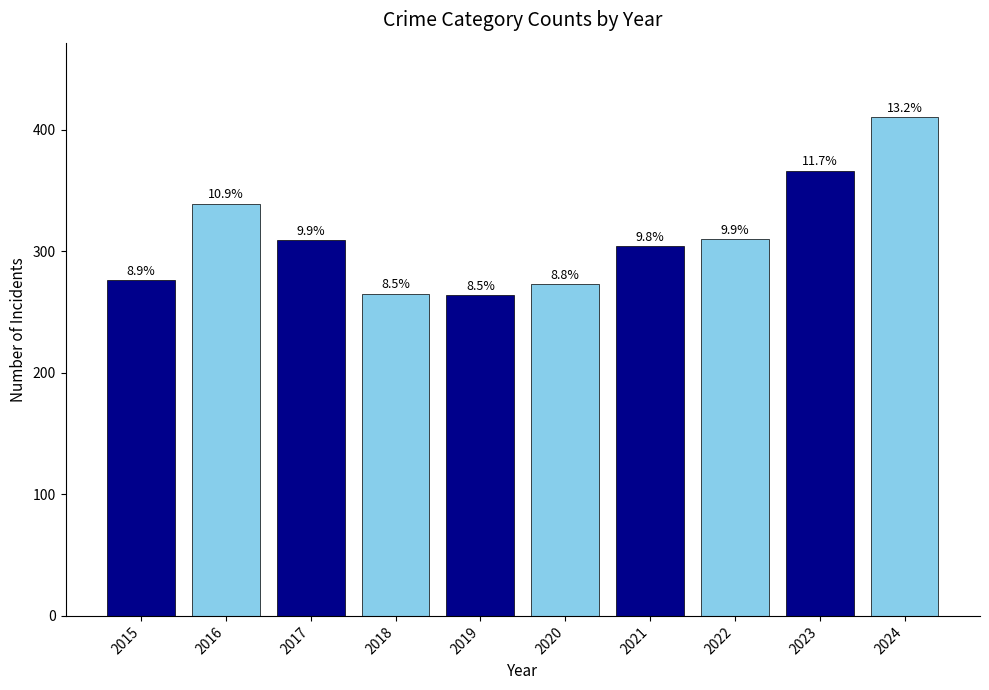

Rank the categories by value from lowest to highest.

2019, 2018, 2020, 2015, 2021, 2017, 2022, 2016, 2023, 2024